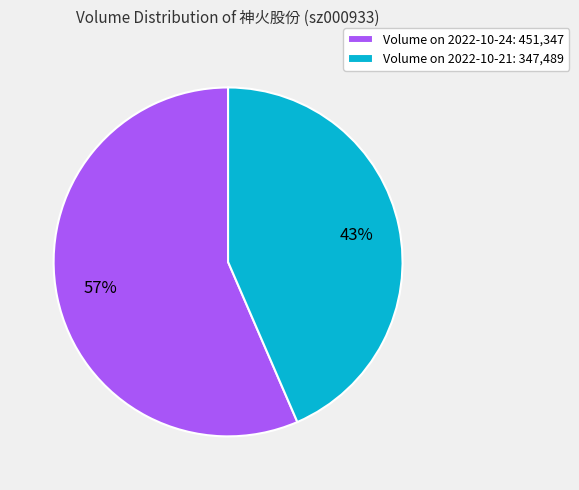

The Volume on 2022-10-24: 451,347 slice represents 71% of the pie. True or false?

False